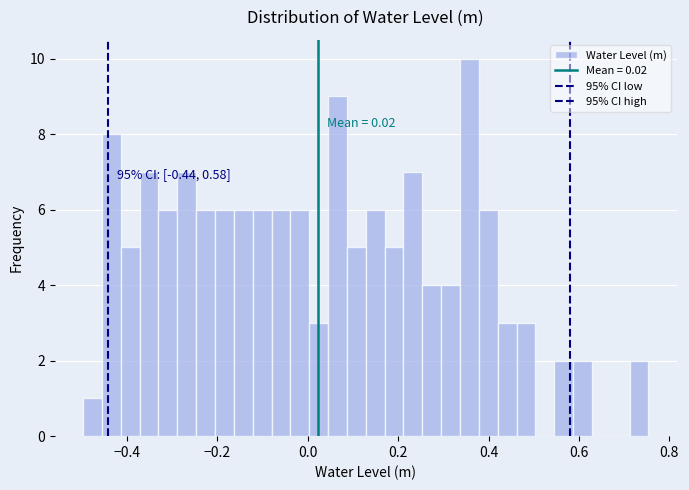

Read against the x-axis, roughly where is the centre of the tallest bar?

0.36